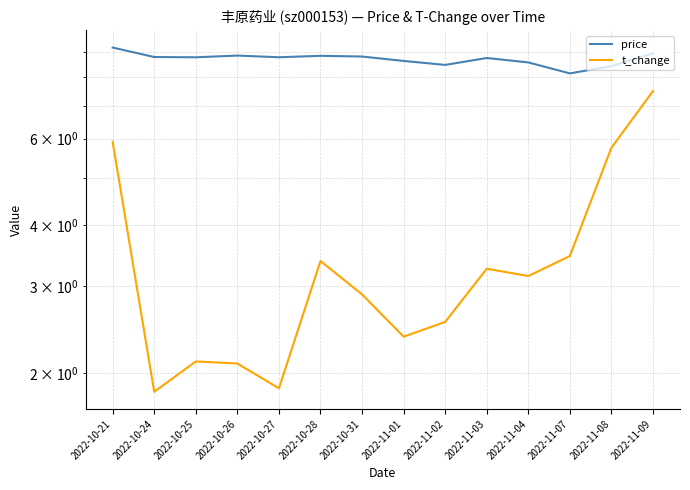

List the series in order of their overall mean, lowest first.

t_change, price